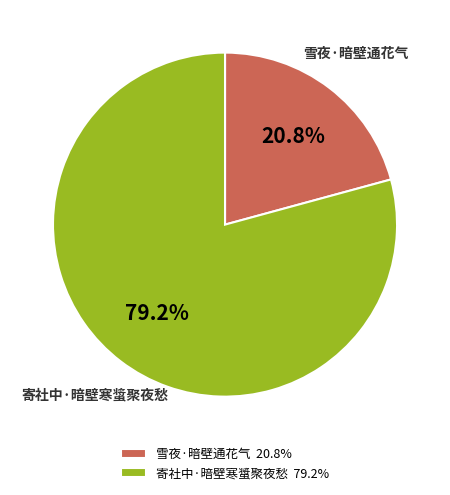

To the nearest percent, what is the combined percentage of 寄社中·暗壁寒螀聚夜愁 and 雪夜·暗壁通花气?

100%